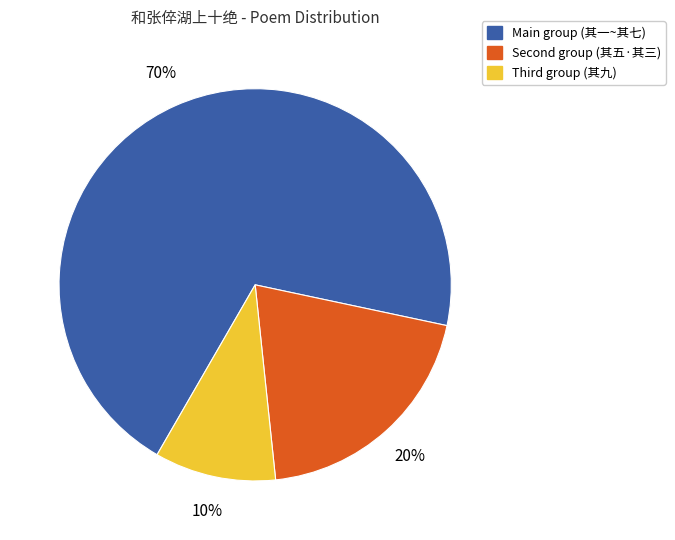

Is there a majority slice in this chart?

Yes